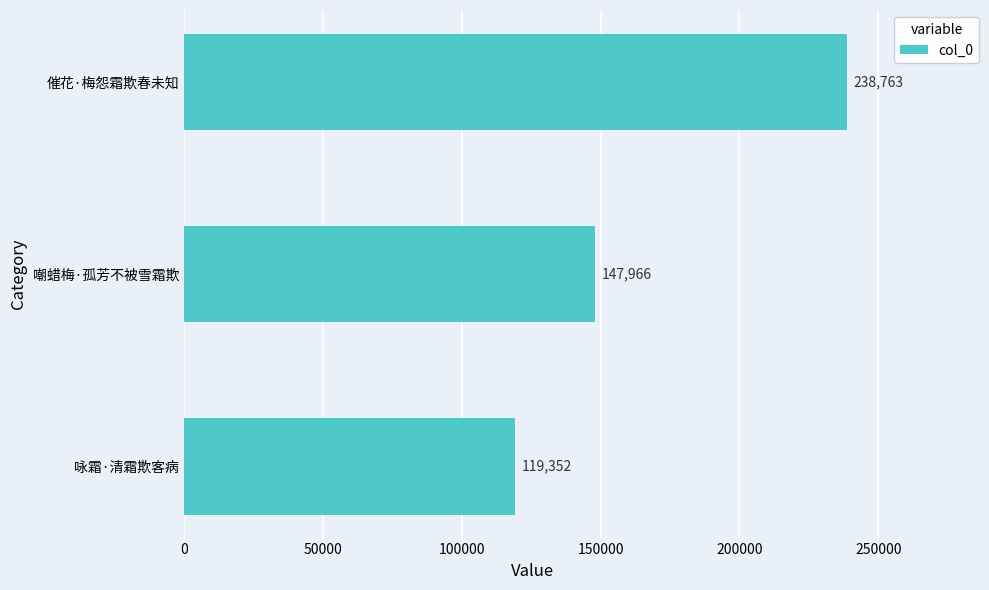

Reading bottom to top, extract all data points from this chart.

119352	147966	238763